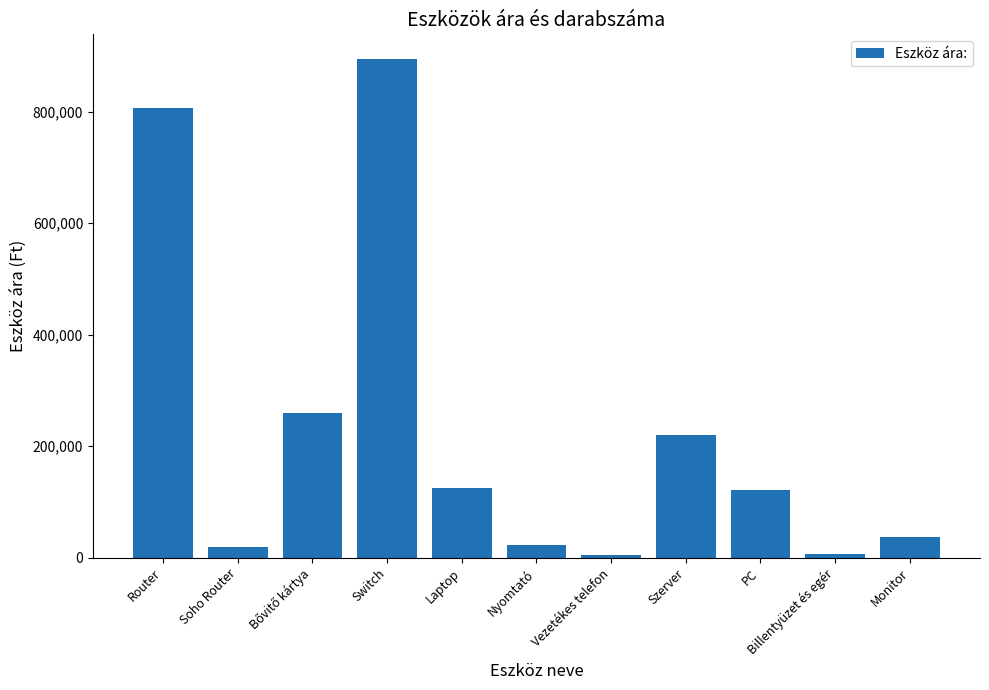

What is the sum of all values?

2517000